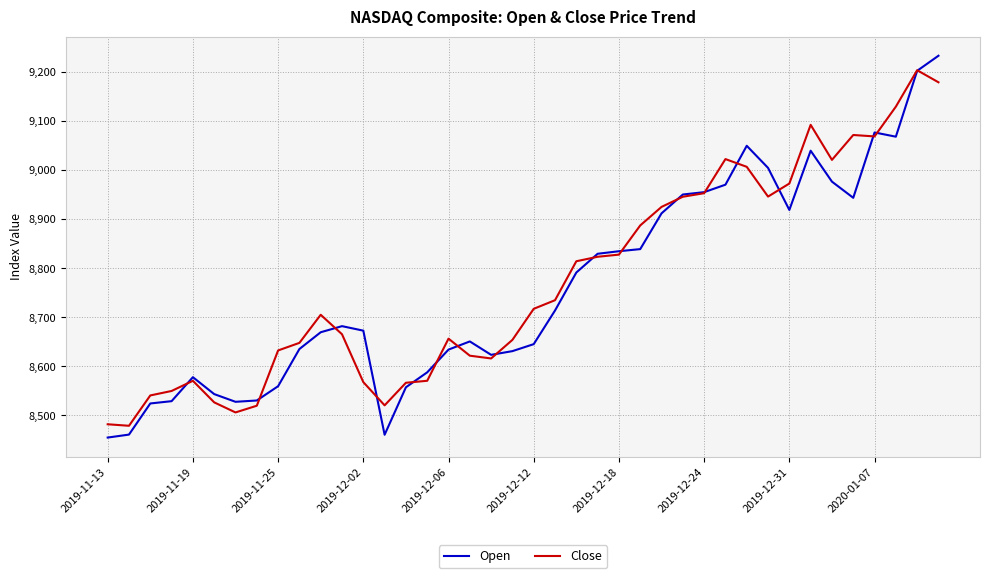

Which series has the widest spread of values?

Open